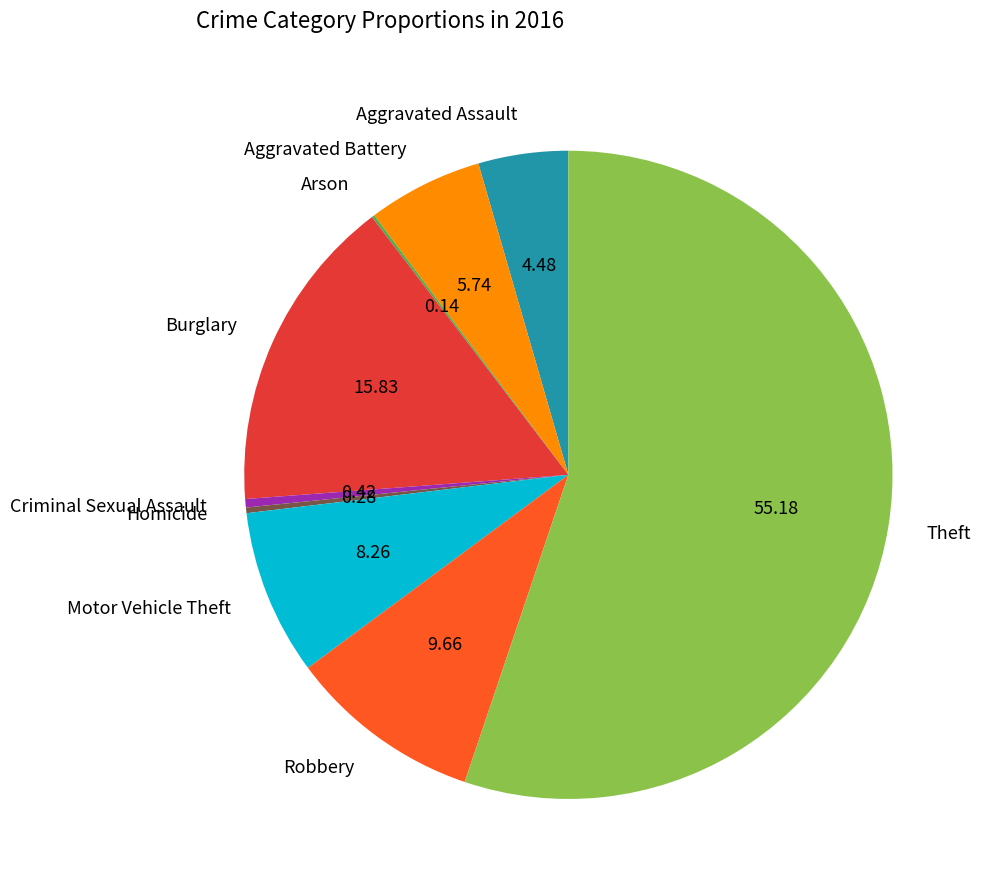

Do Homicide and Robbery together represent more than half of the pie?

No